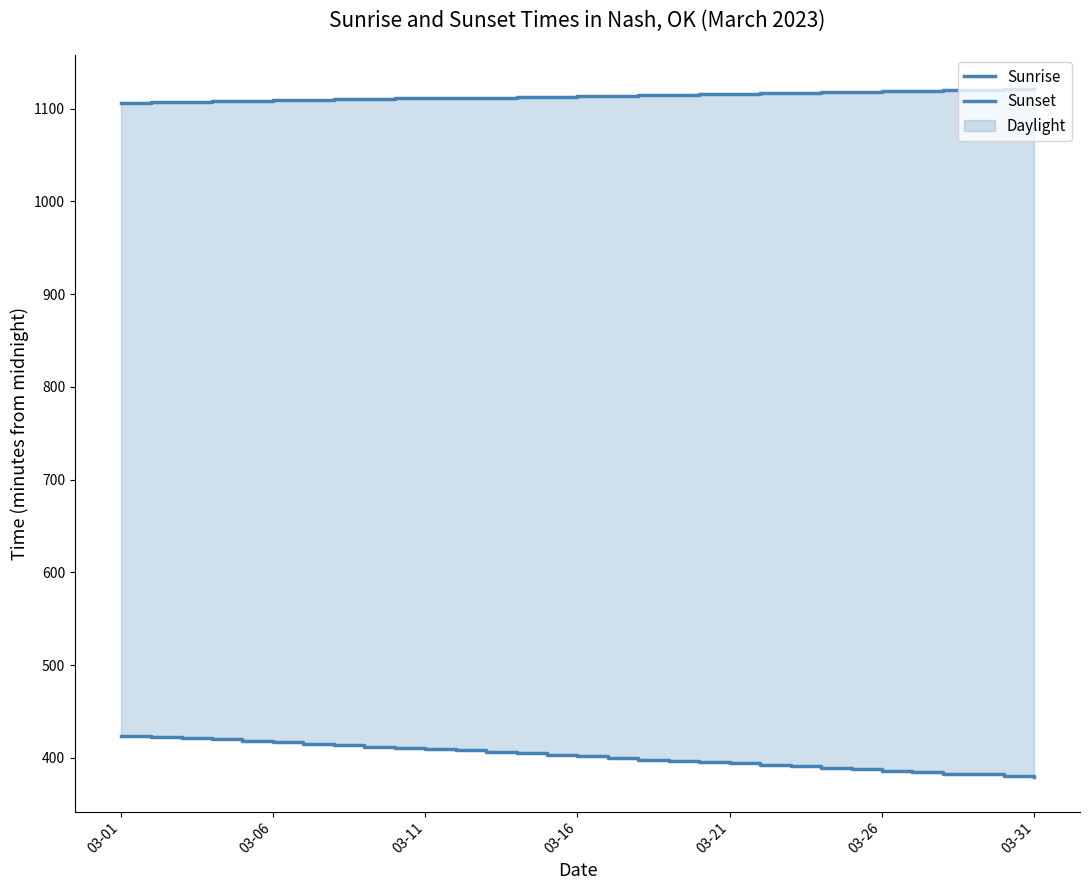

What is the difference between the maximum and minimum values in the Sunset series?

15